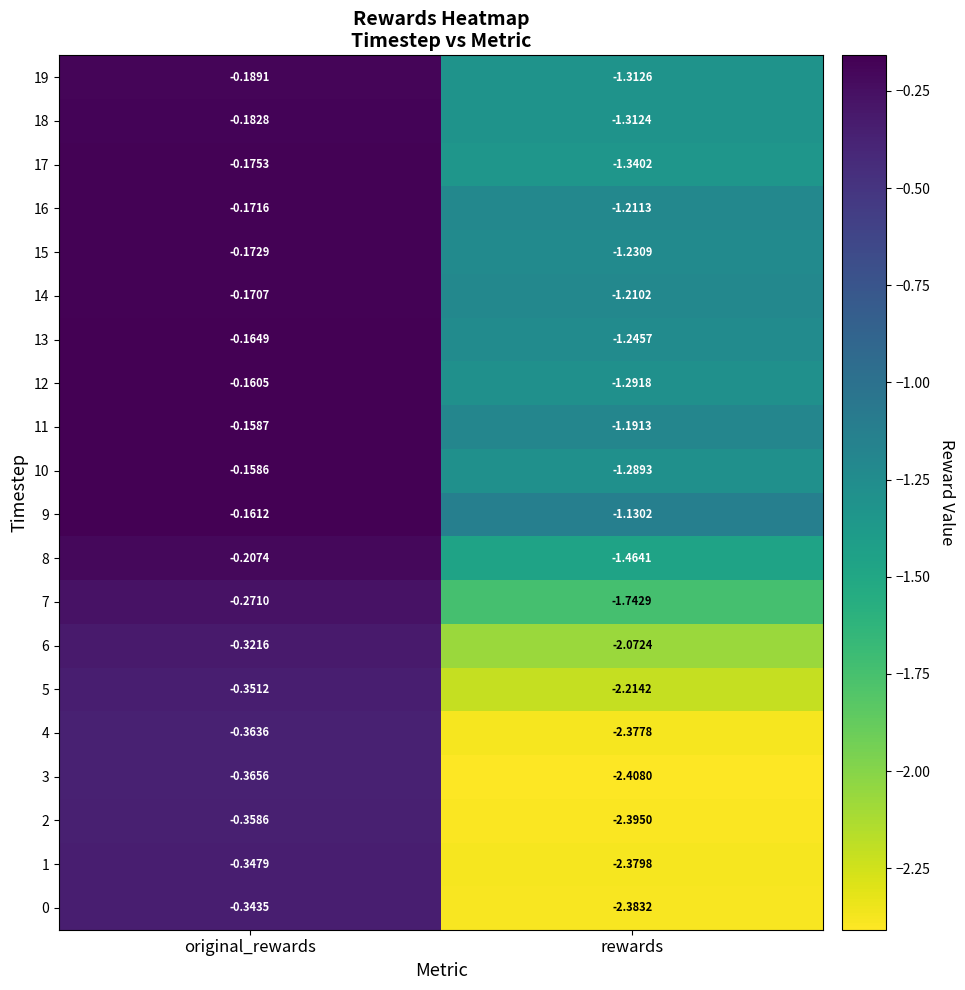

Is the value of 5 at rewards greater than the value of 18 at original_rewards?

No